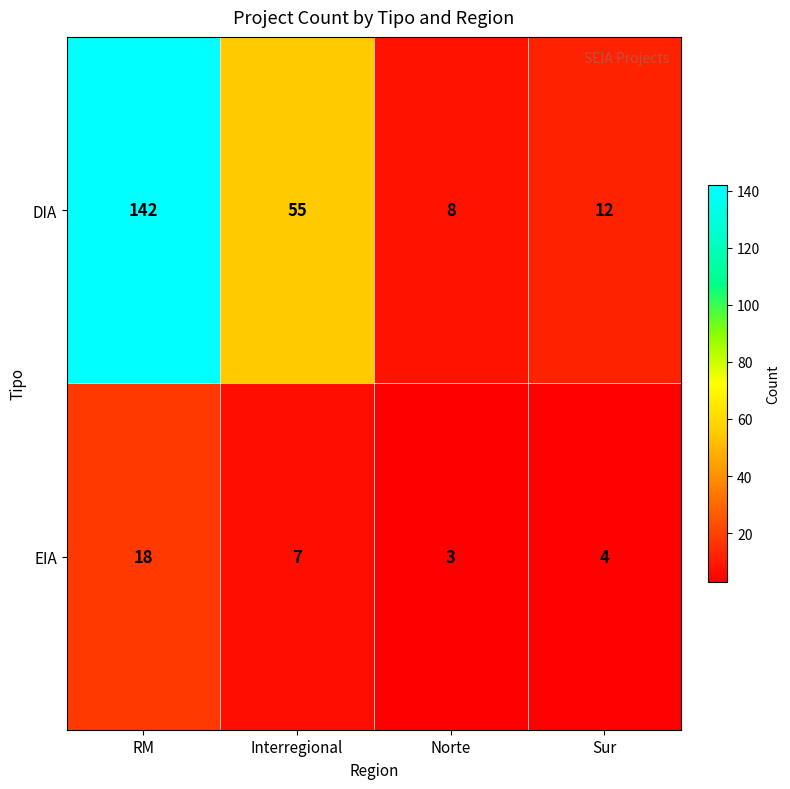

How many data points in EIA are less than 7?

2